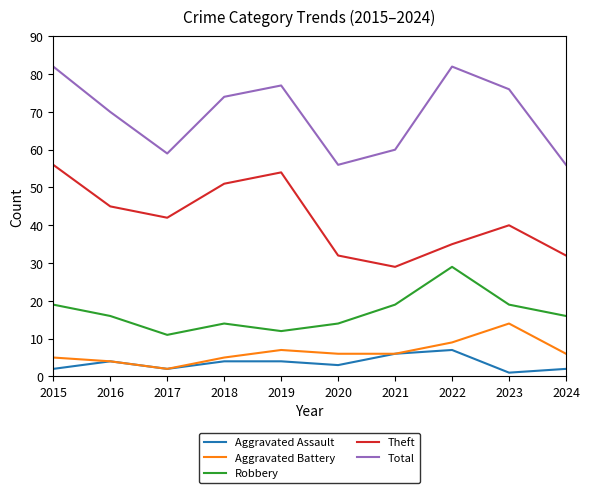

True or false: Total and Aggravated Assault intersect in this chart.

False